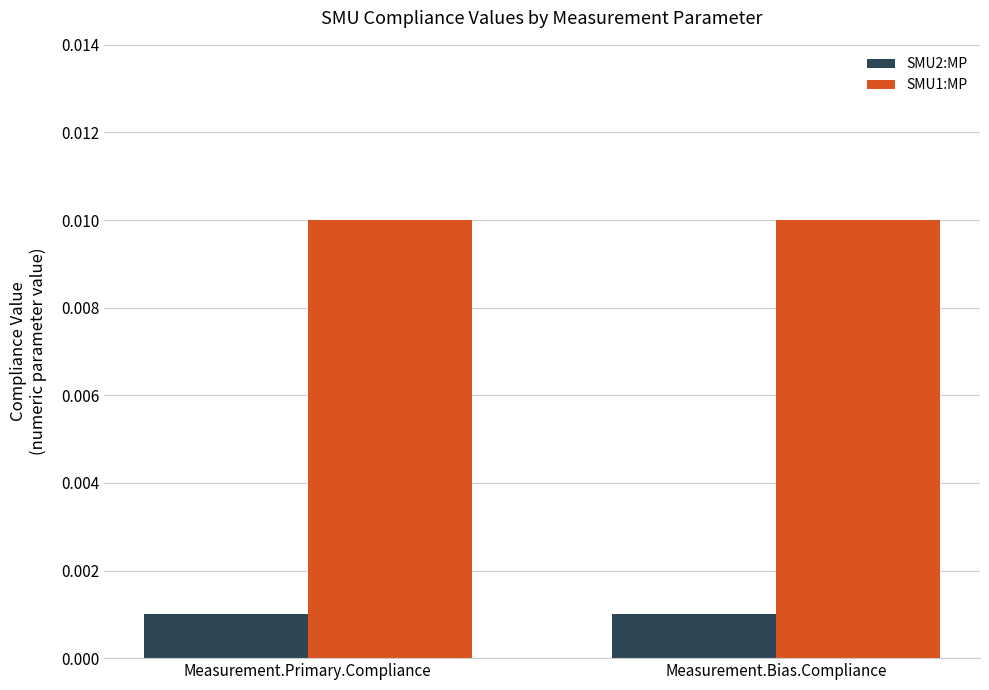

Is the value of SMU2:MP at Measurement.Bias.Compliance greater than the value of SMU1:MP at Measurement.Primary.Compliance?

No